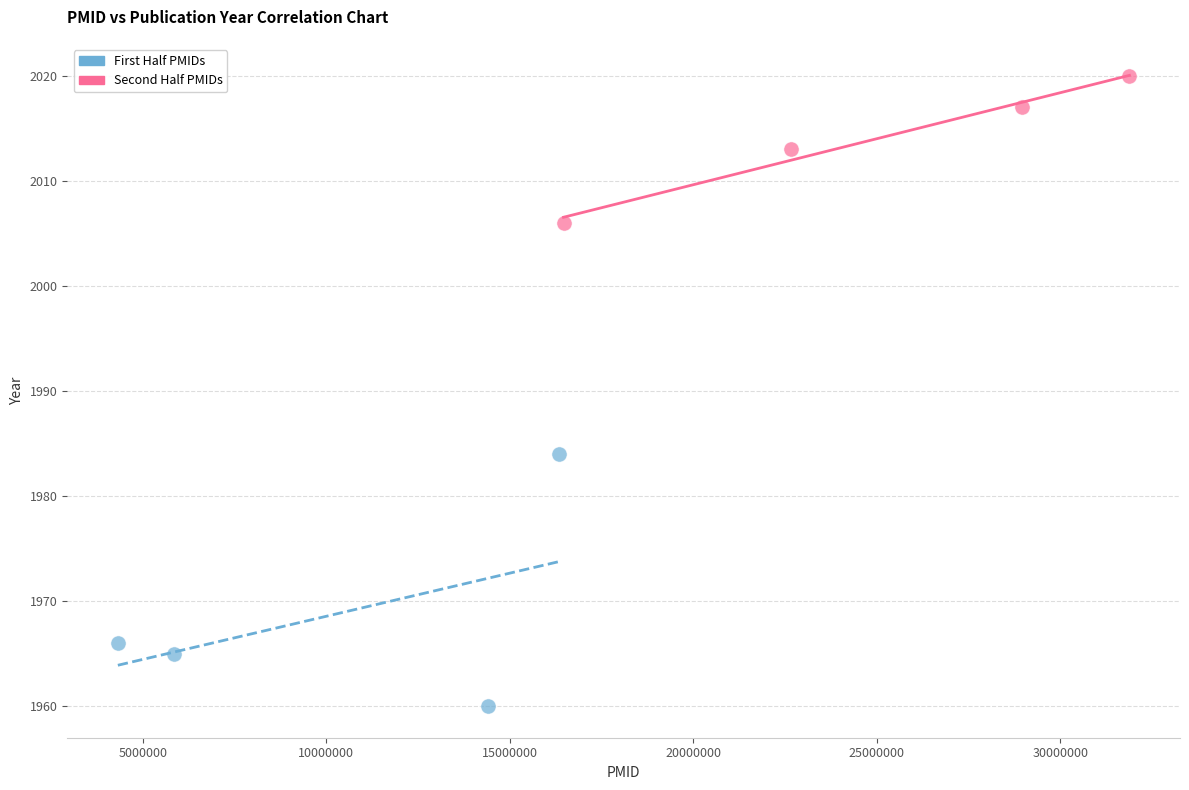

Which series reaches the maximum Y coordinate?

Second Half PMIDs